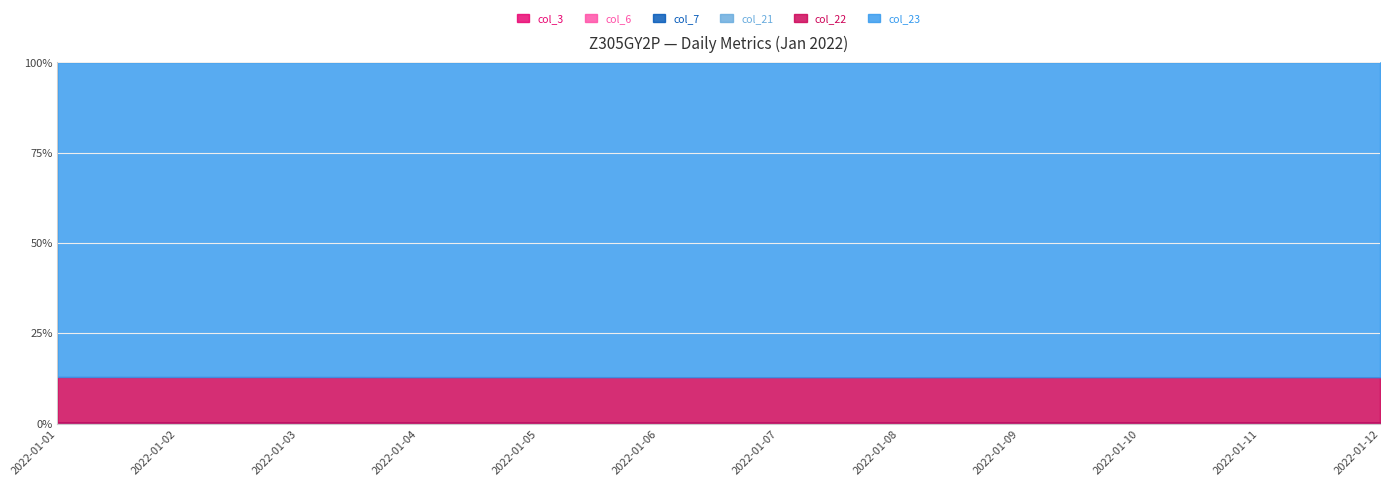

What is the total value across all series at 2022-01-07?

472951578602